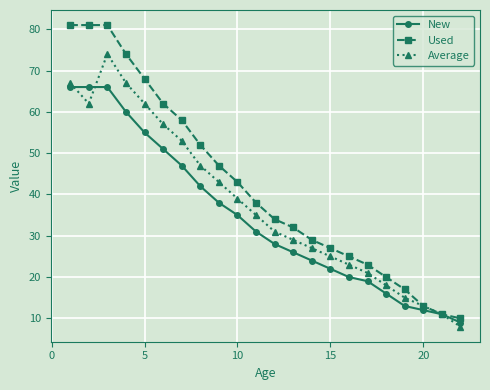

Rank the series by their average value, from lowest to highest.

New, Average, Used